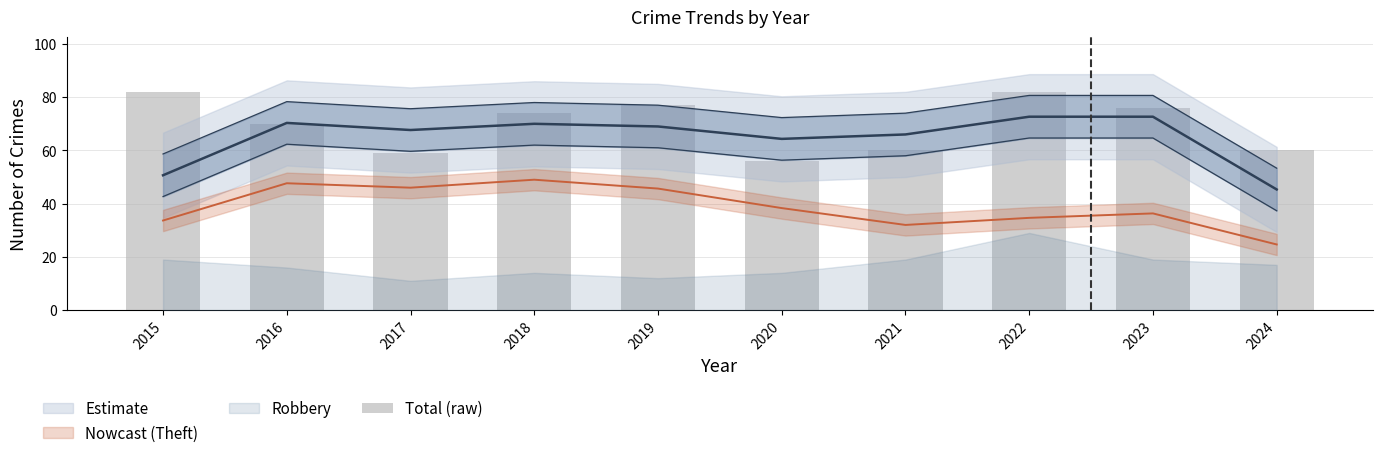

What is the sum of the values at 2024 and 2017?

119